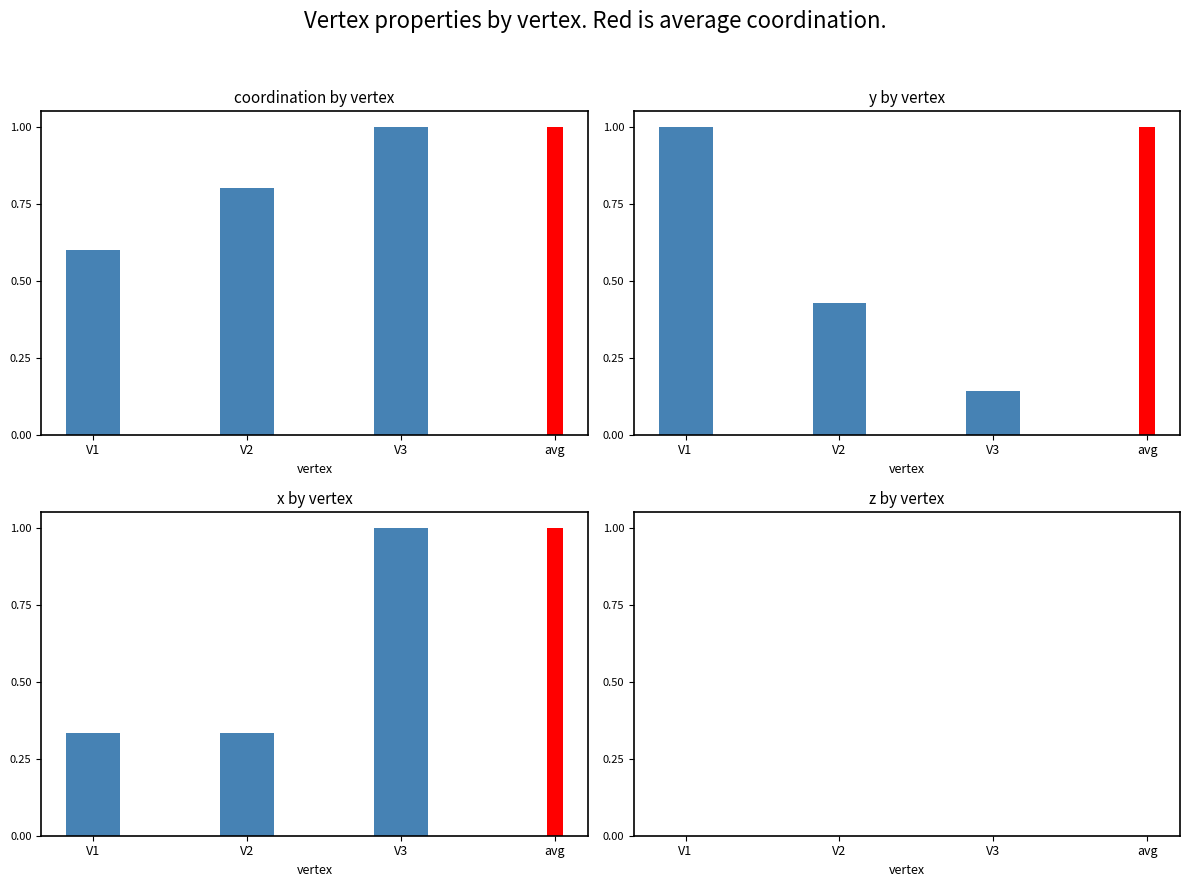

List the labels in order of y value, largest first.

V1, V2, V3